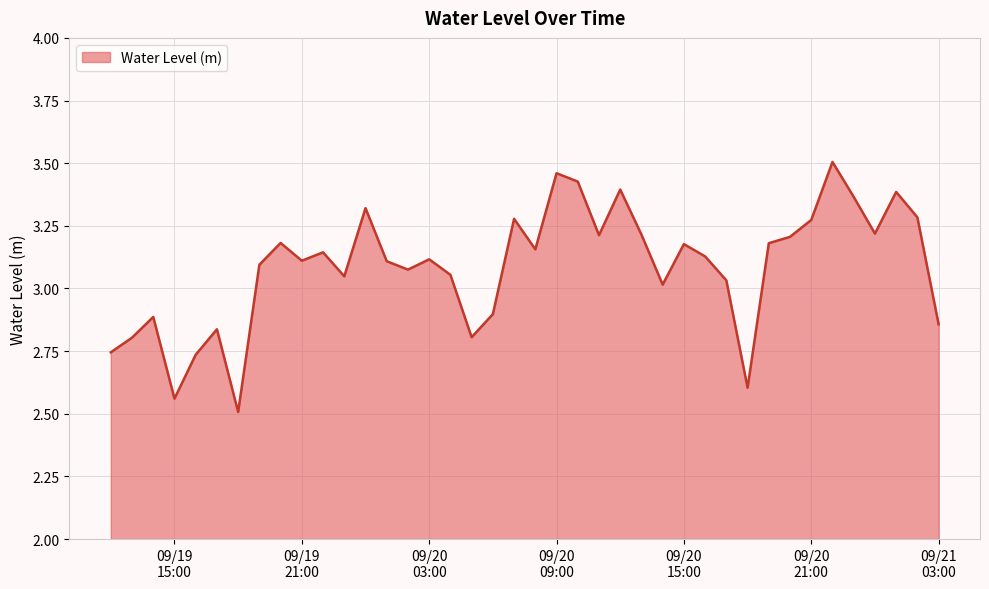

What is the difference between the maximum and minimum values?

1.0